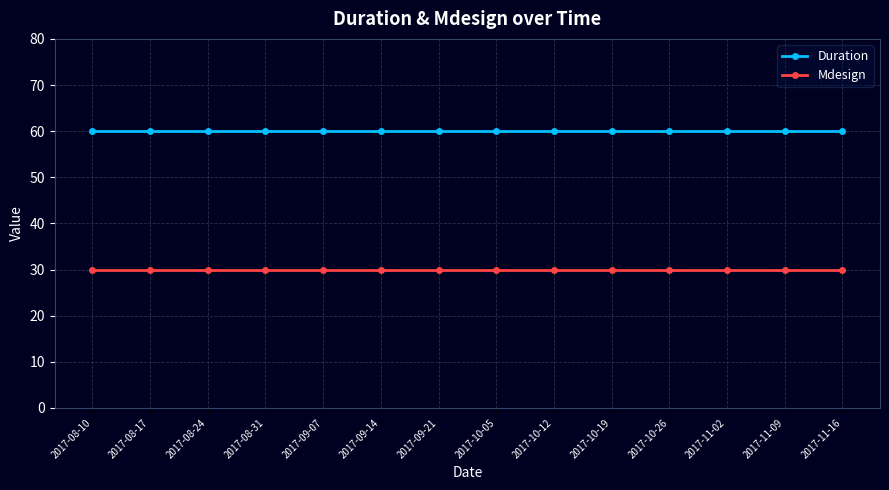

Is the value of Duration at 2017-10-12 greater than the value of Mdesign at 2017-08-10?

Yes